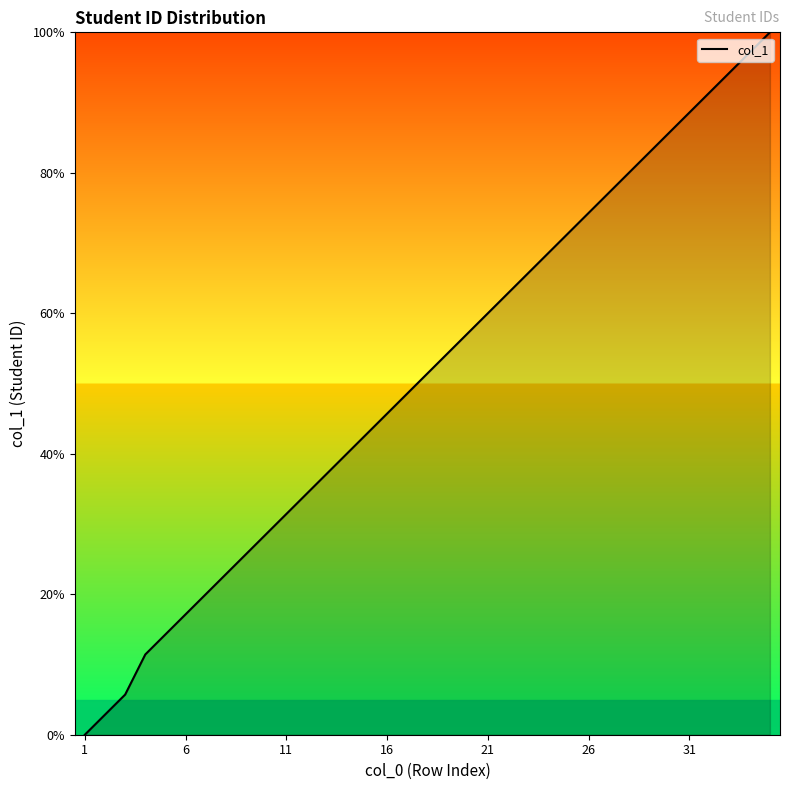

True or false: there are more than 0 points higher than both neighbors.

False